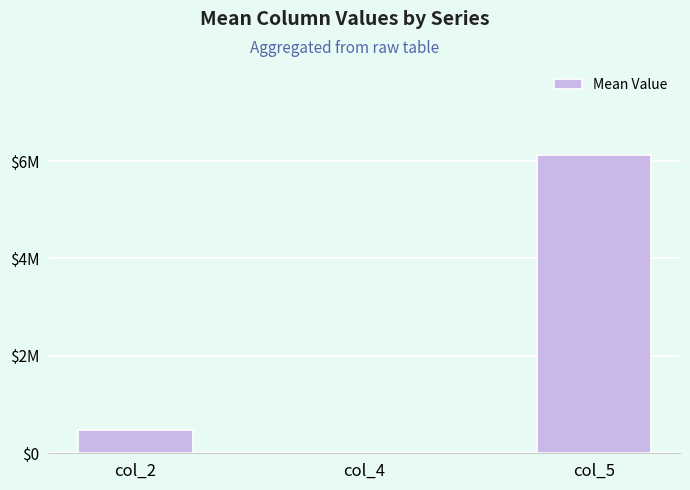

What is the sum of the values at col_5 and col_4?

6145882.5